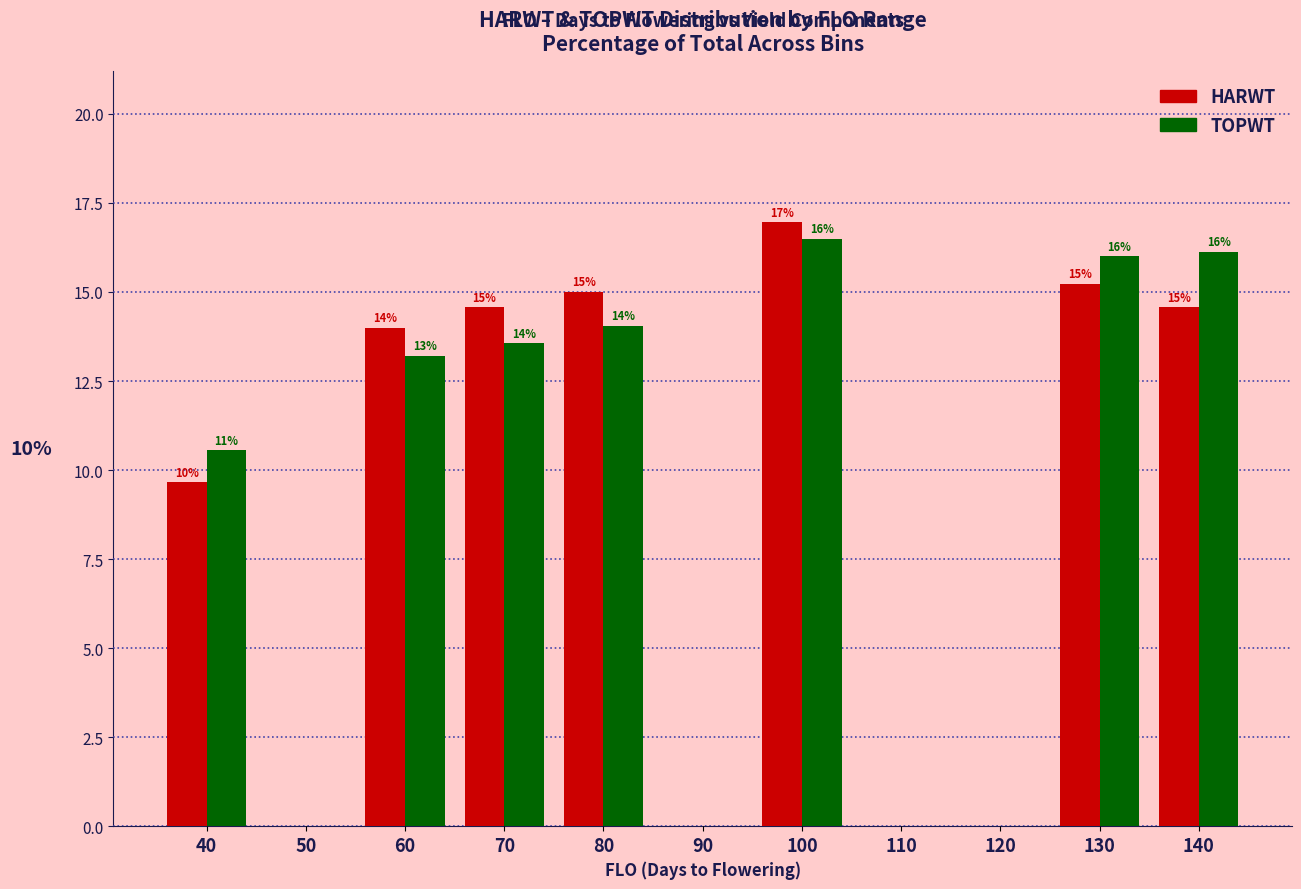

At which category is the sum across all series the highest?

100